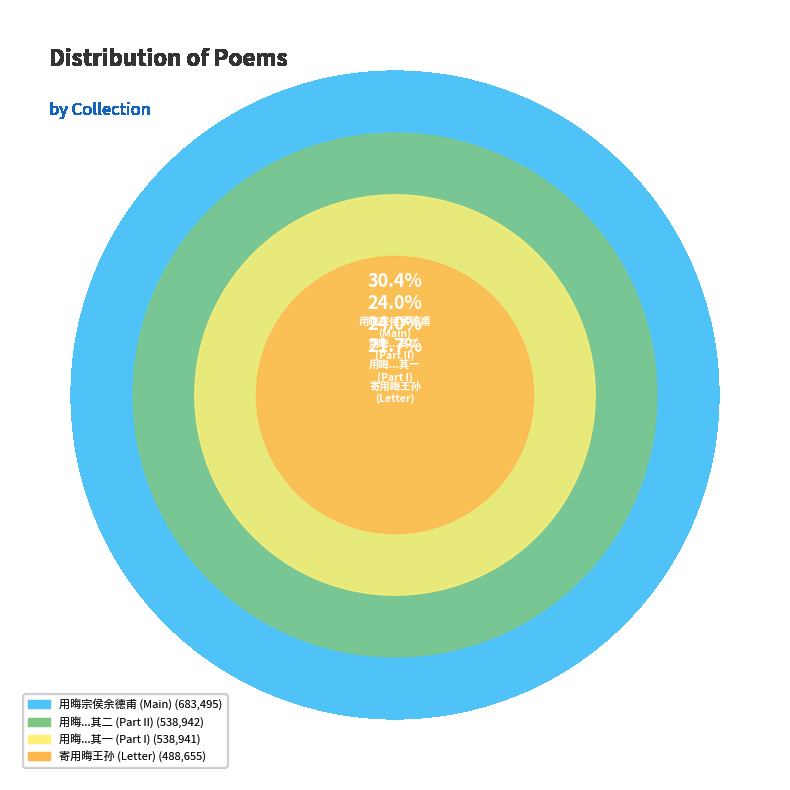

To the nearest percent, what percentage of the pie is 用晦宗侯余德甫宪副寄诗贶问兼致先公挽些赋此奉酬?

30%